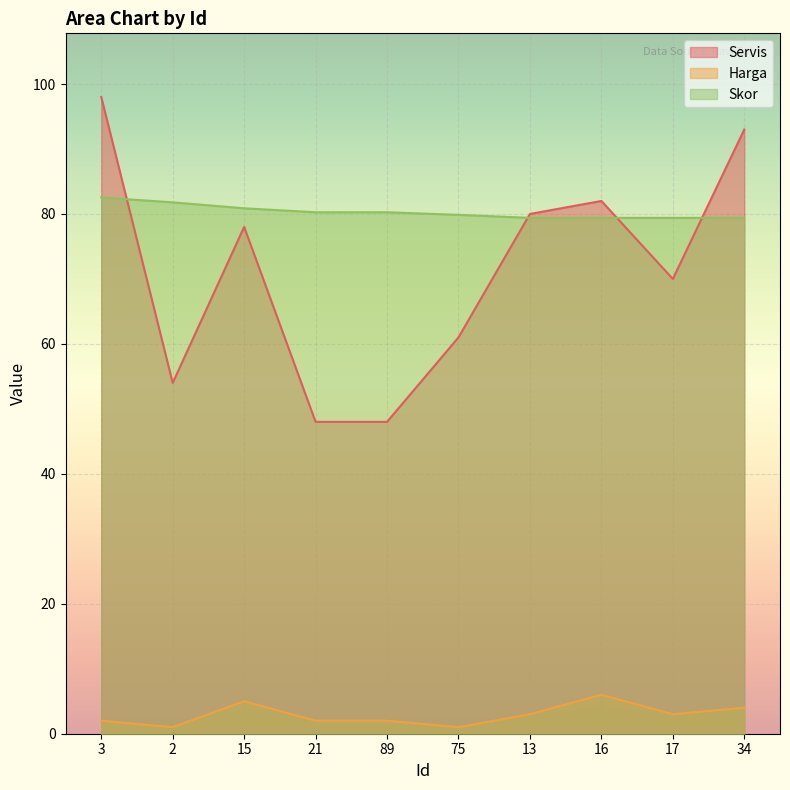

What are all the series names shown in the legend?

Servis, Harga, Skor